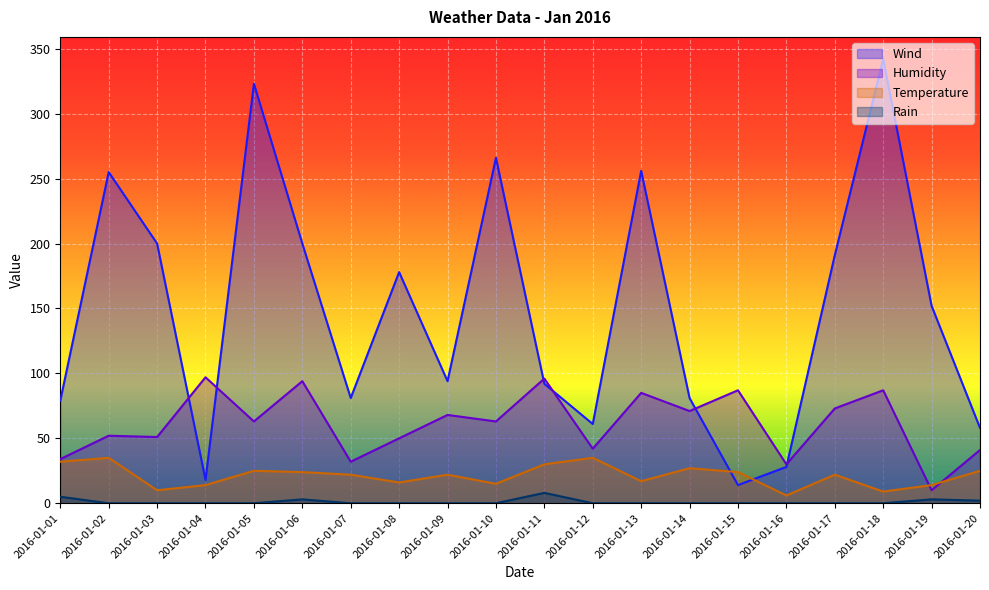

How many values in the Humidity series exceed 63?

9